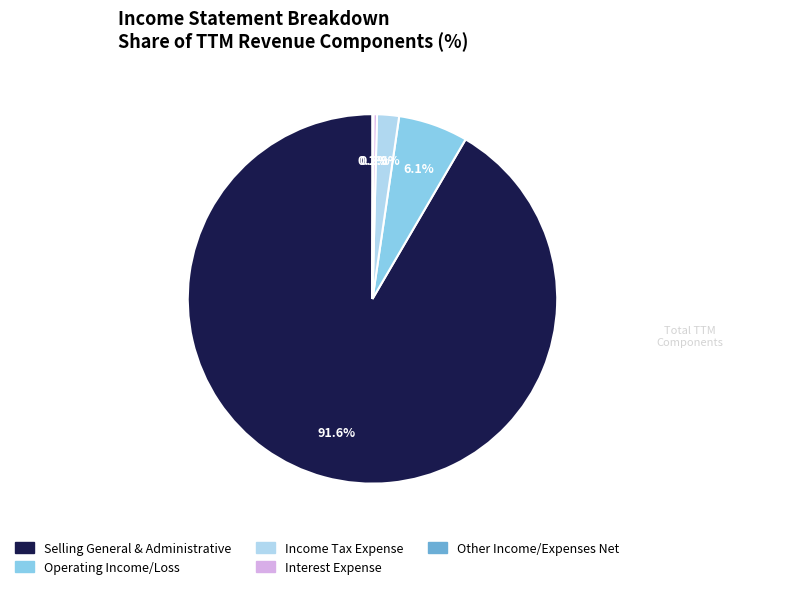

Combined, do Selling General & Administrative and Income Tax Expense account for over 50%?

Yes